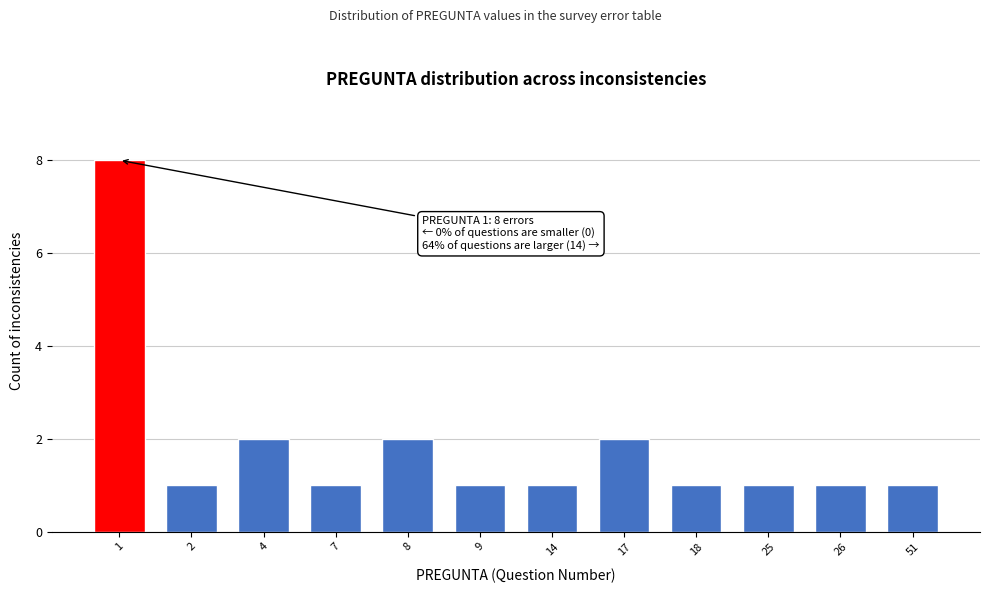

Reading left to right, list all the values displayed in this chart.

1=8	2=1	4=2	7=1	8=2	9=1	14=1	17=2	18=1	25=1	26=1	51=1